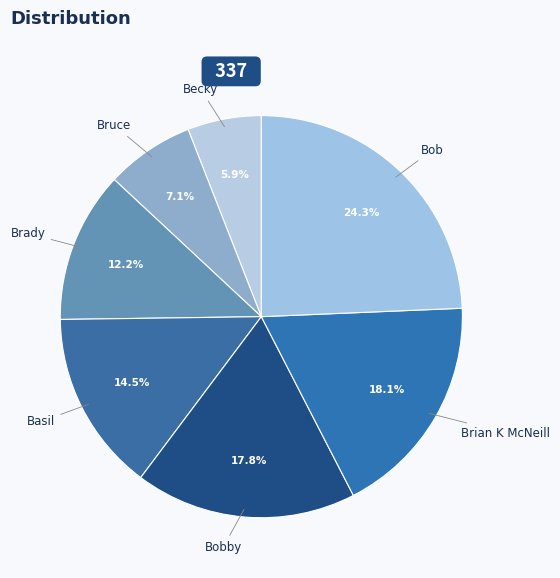

Which category has the biggest portion of the pie?

Bob